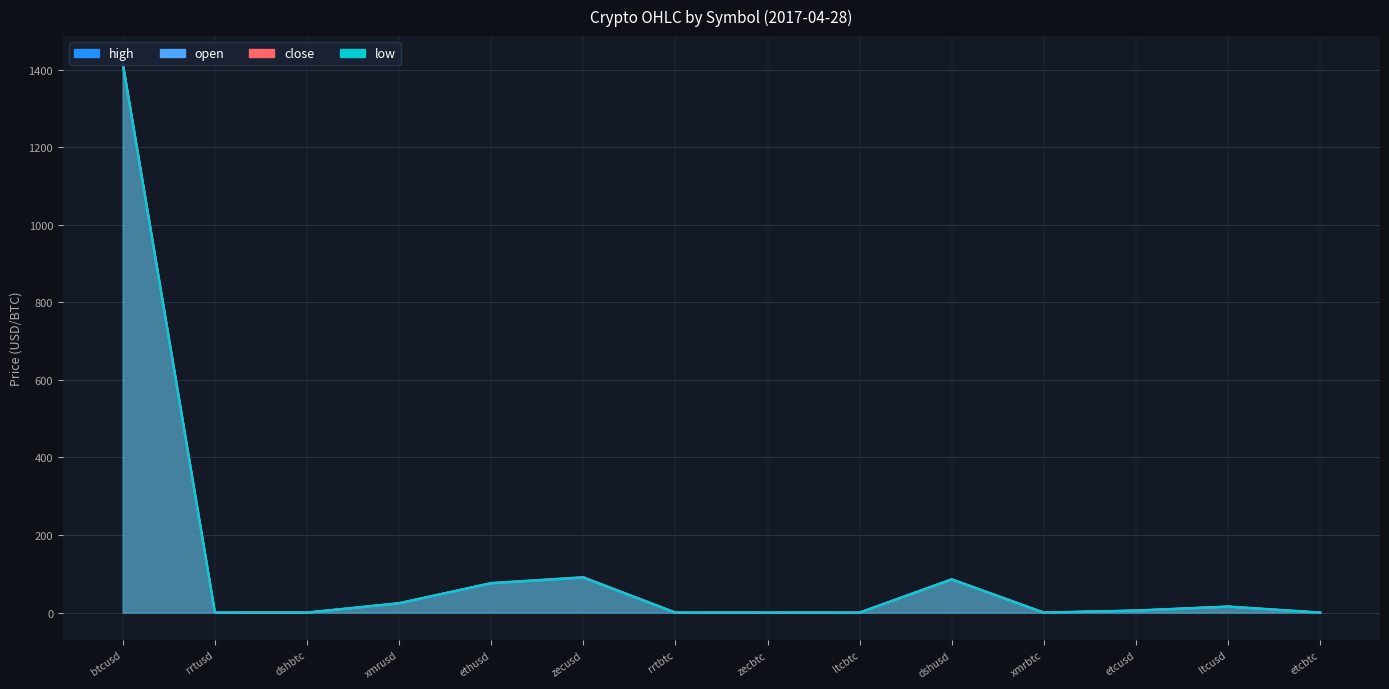

Where is the first local minimum for open?

dshbtc